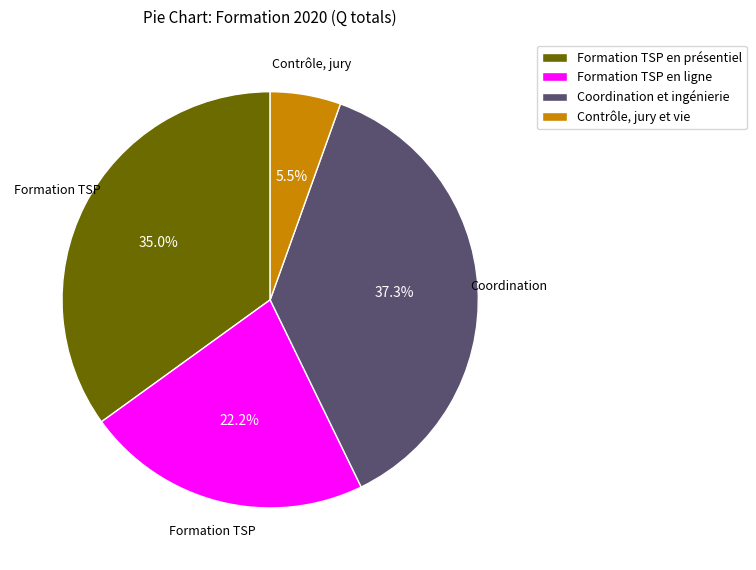

What percentage is NOT represented by Contrôle, jury et vie?

94.5%